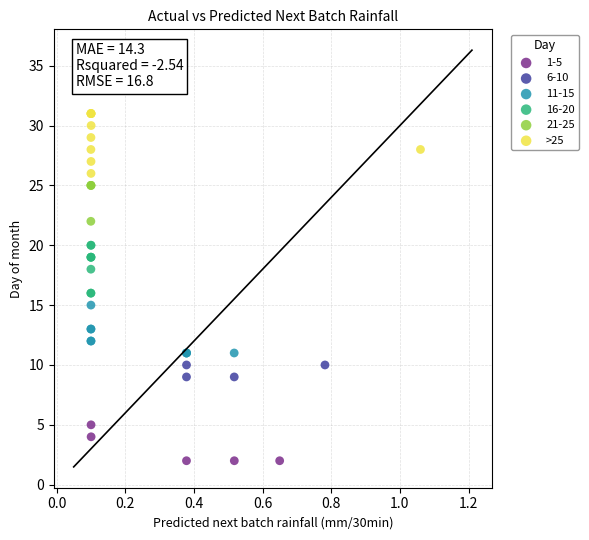

Which series reaches the minimum Y coordinate?

1-5